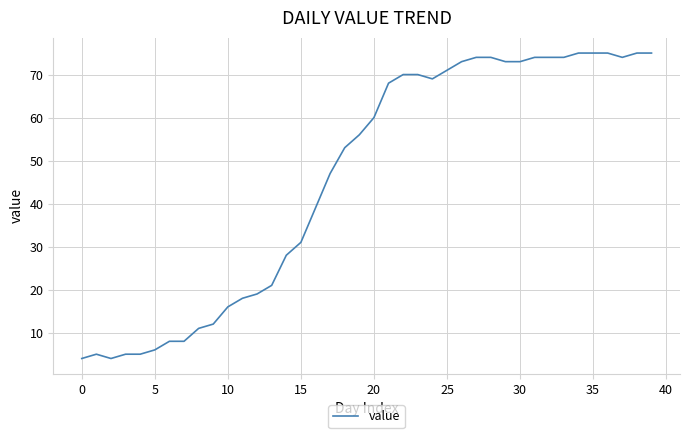

How many lines are shown in the chart?

1